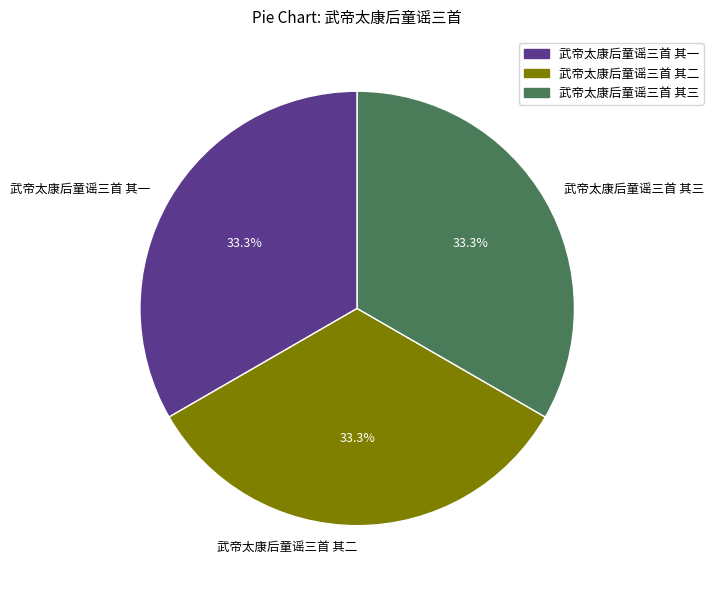

Count the number of slices in the pie.

3